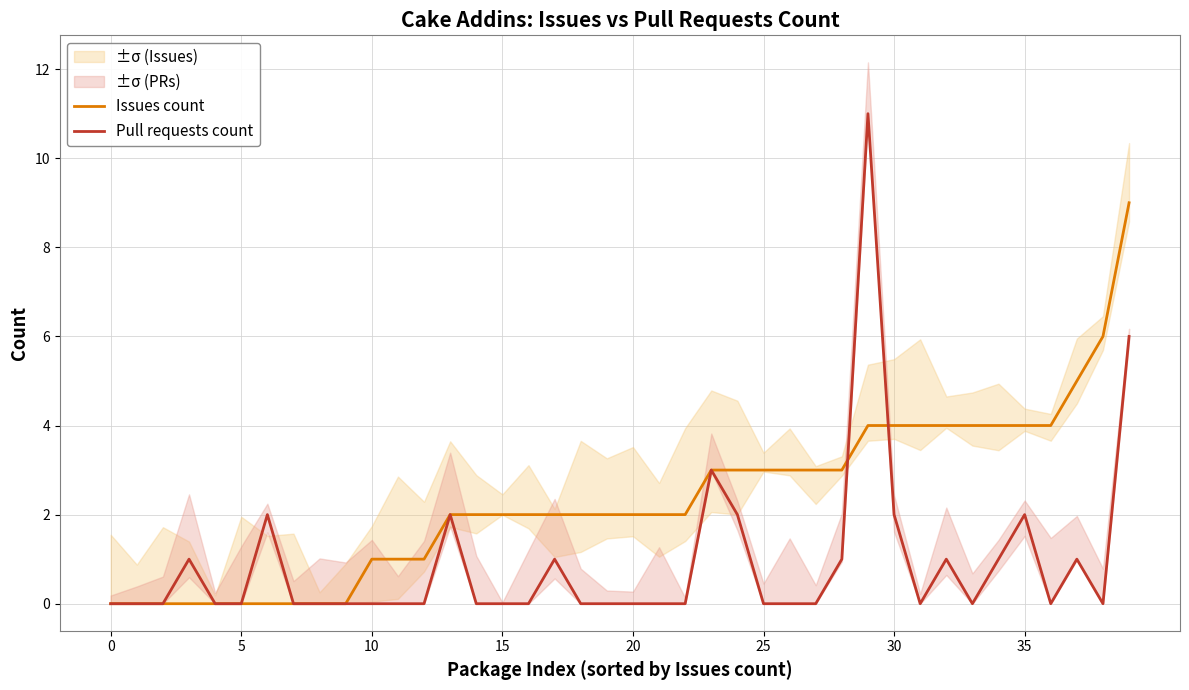

What is the label of the 18th point from the left?

17